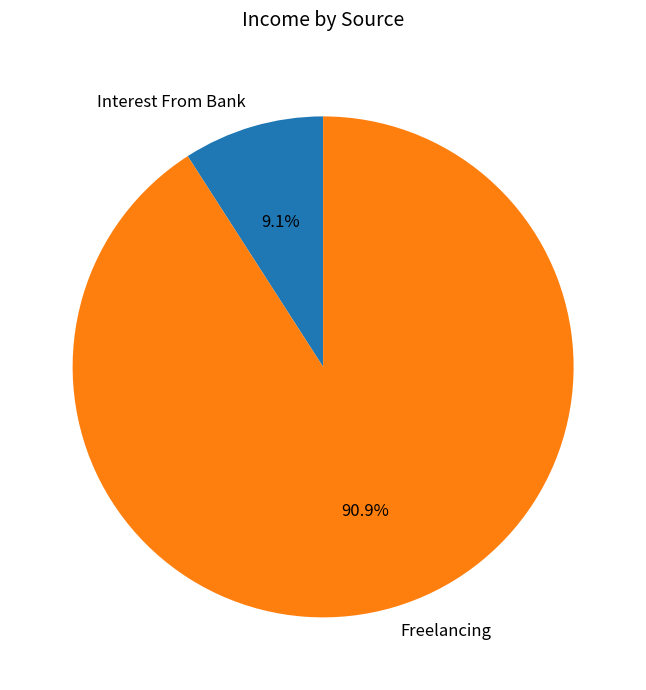

What percentage do Freelancing and Interest From Bank together represent?

100.0%